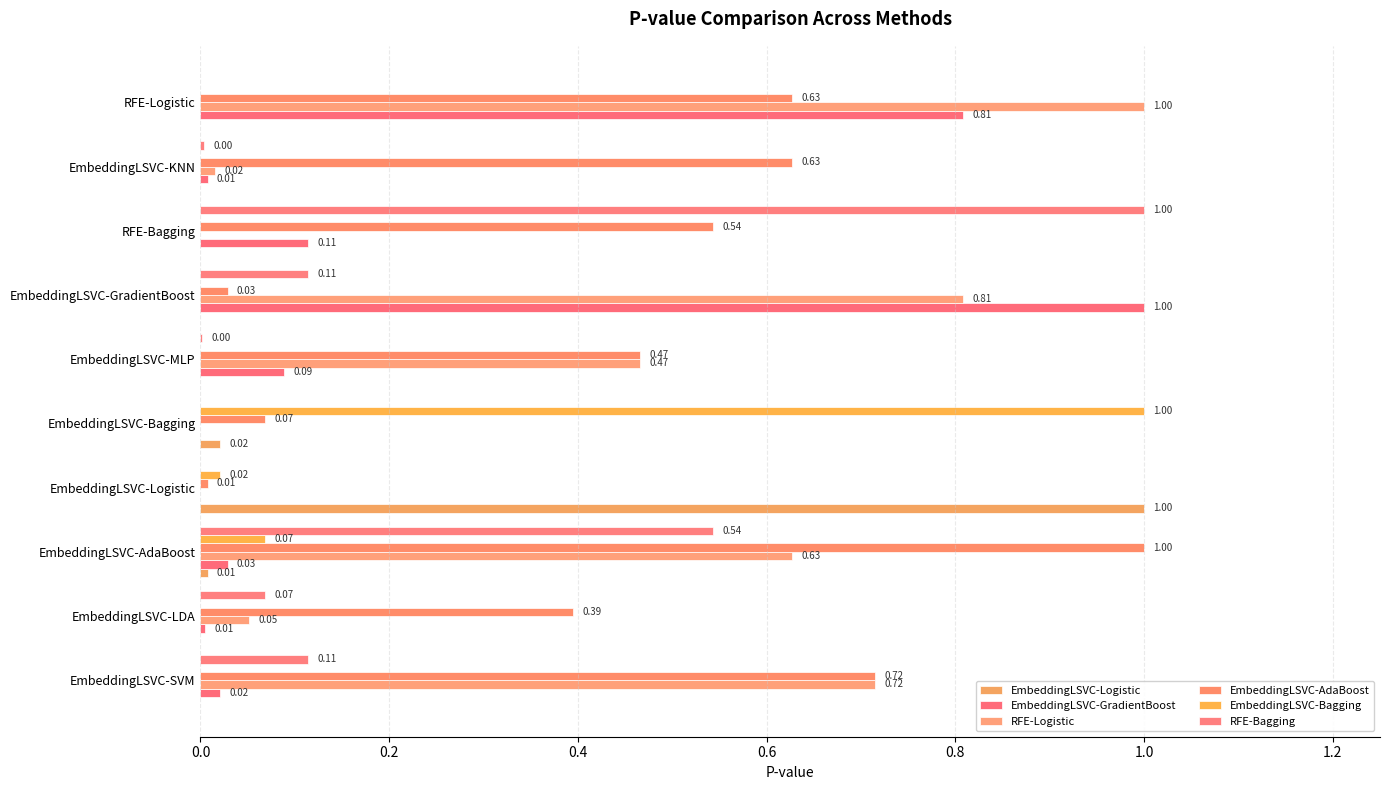

How many series are shown in this chart?

6